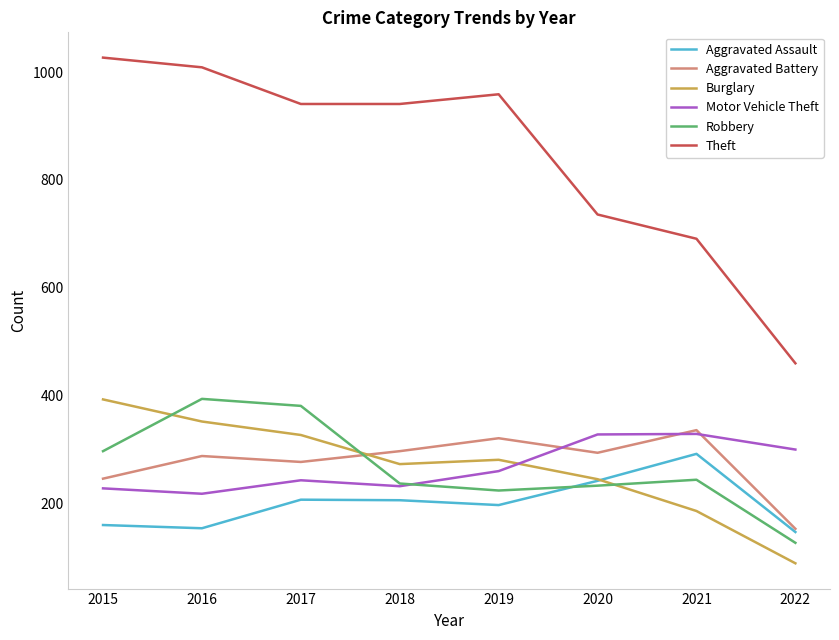

What is the minimum value for Robbery?

127